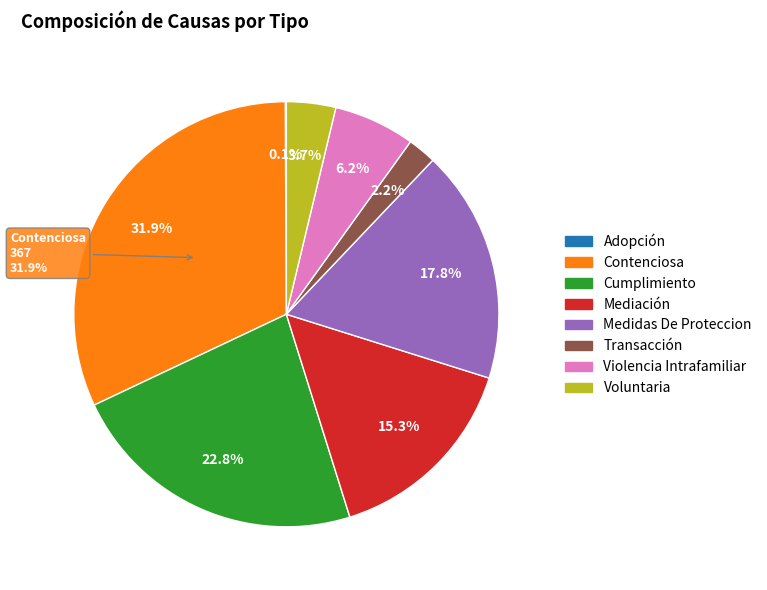

To the nearest percent, what percentage of the pie is Medidas De Proteccion?

18%